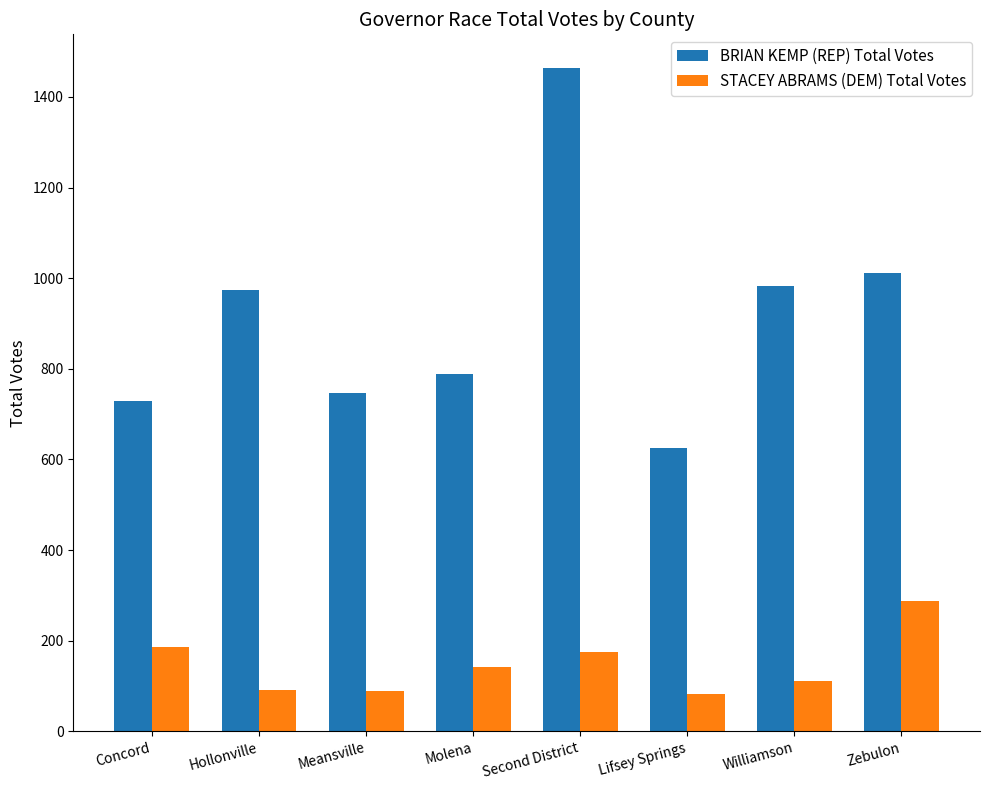

How many bars are there in total?

16